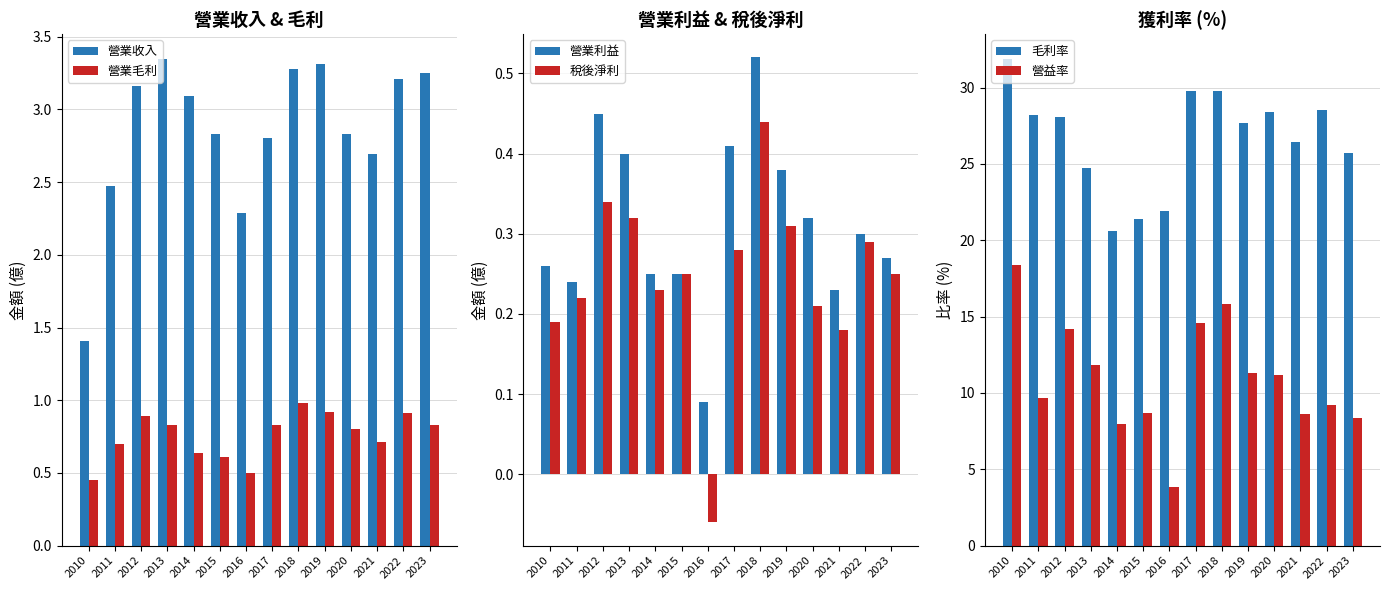

What is the greatest value displayed?

31.9